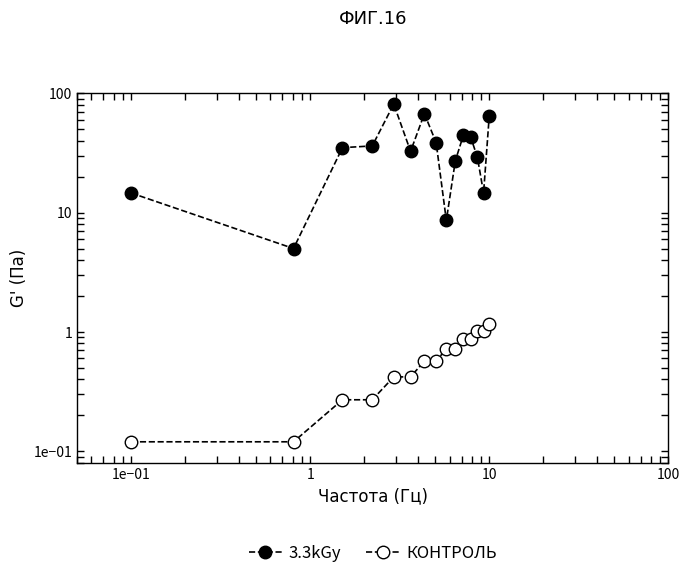

Which series has the widest spread of values?

3.3kGy